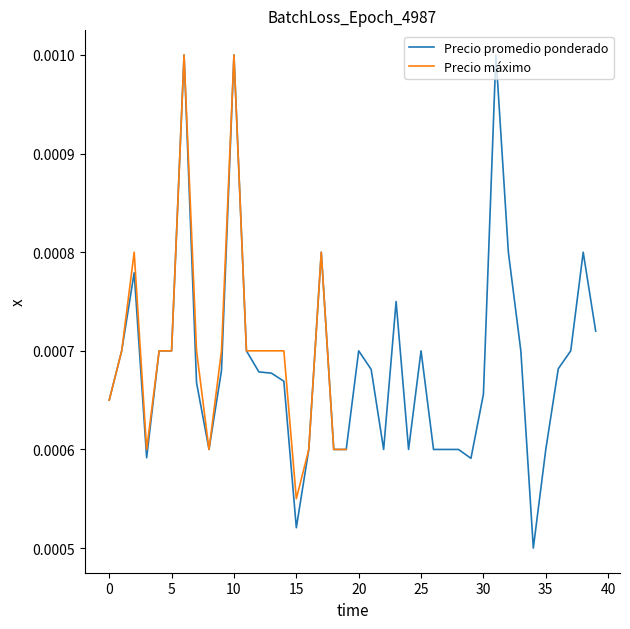

Does the chart have visible grid lines?

No